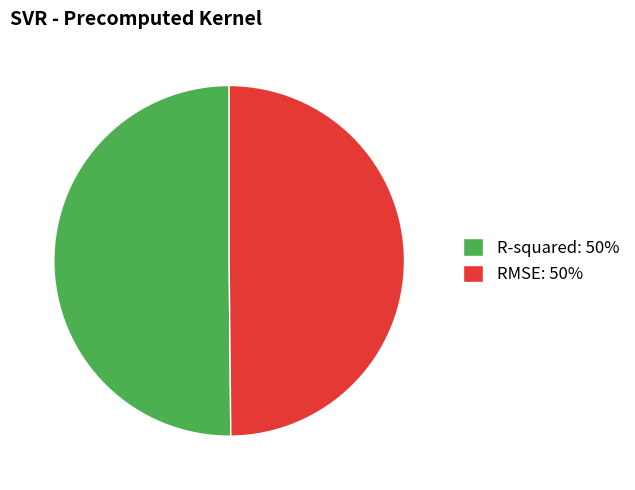

Is it true that RMSE: 50% is 38% of the pie?

False